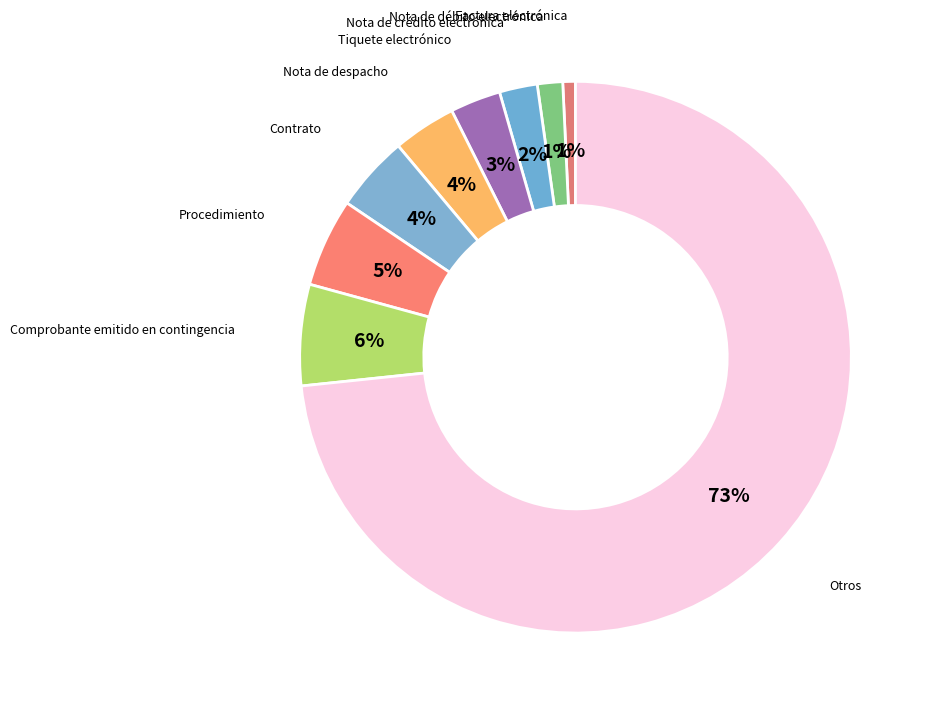

Is there a majority slice in this chart?

Yes